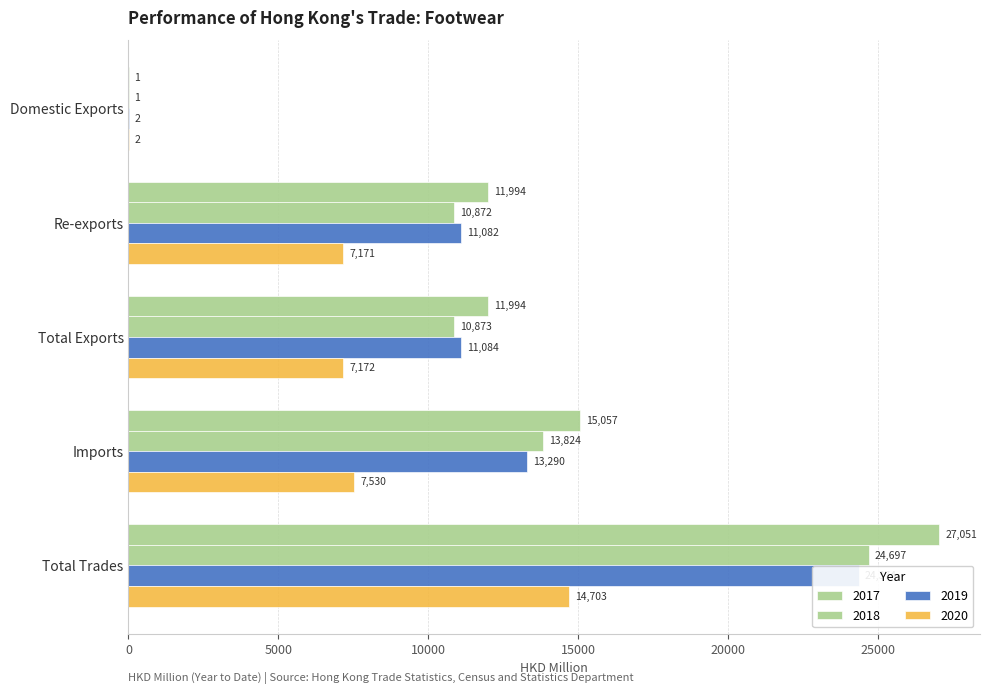

The 201812 series shows 24697.3 at Total Trades. True or false?

True